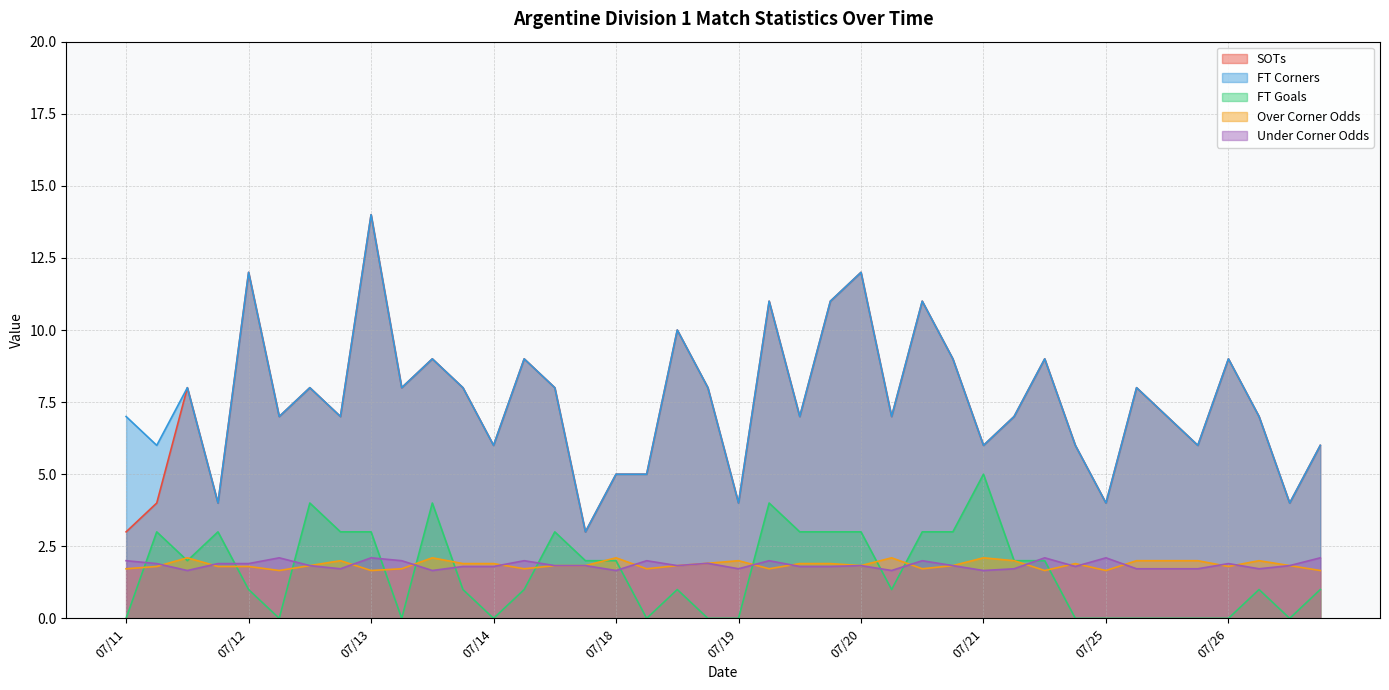

What are all the series names shown in the legend?

SOTs, FT Corners, FT Goals, Over Corner Odds, Under Corner Odds